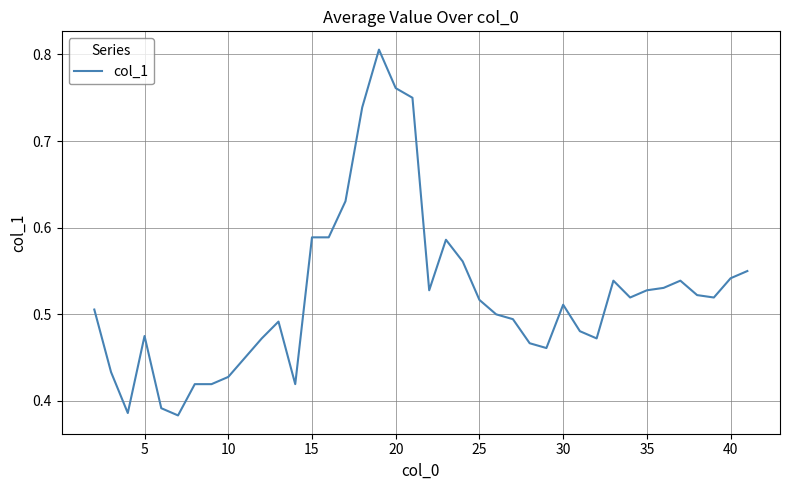

Is this an area chart (filled region under the line)?

No